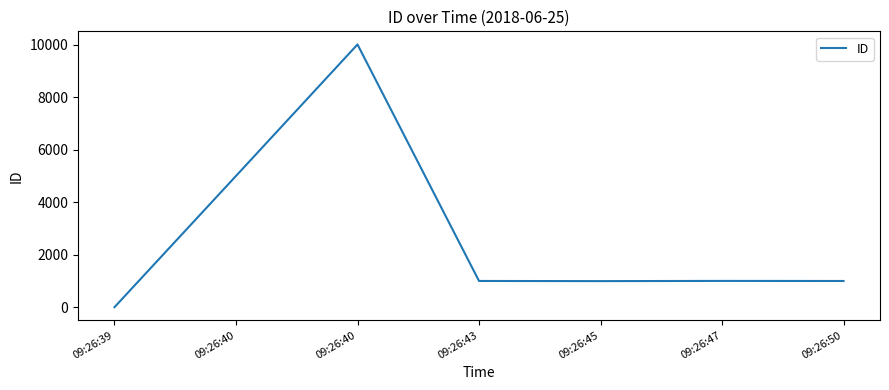

How many lines are shown in the chart?

1